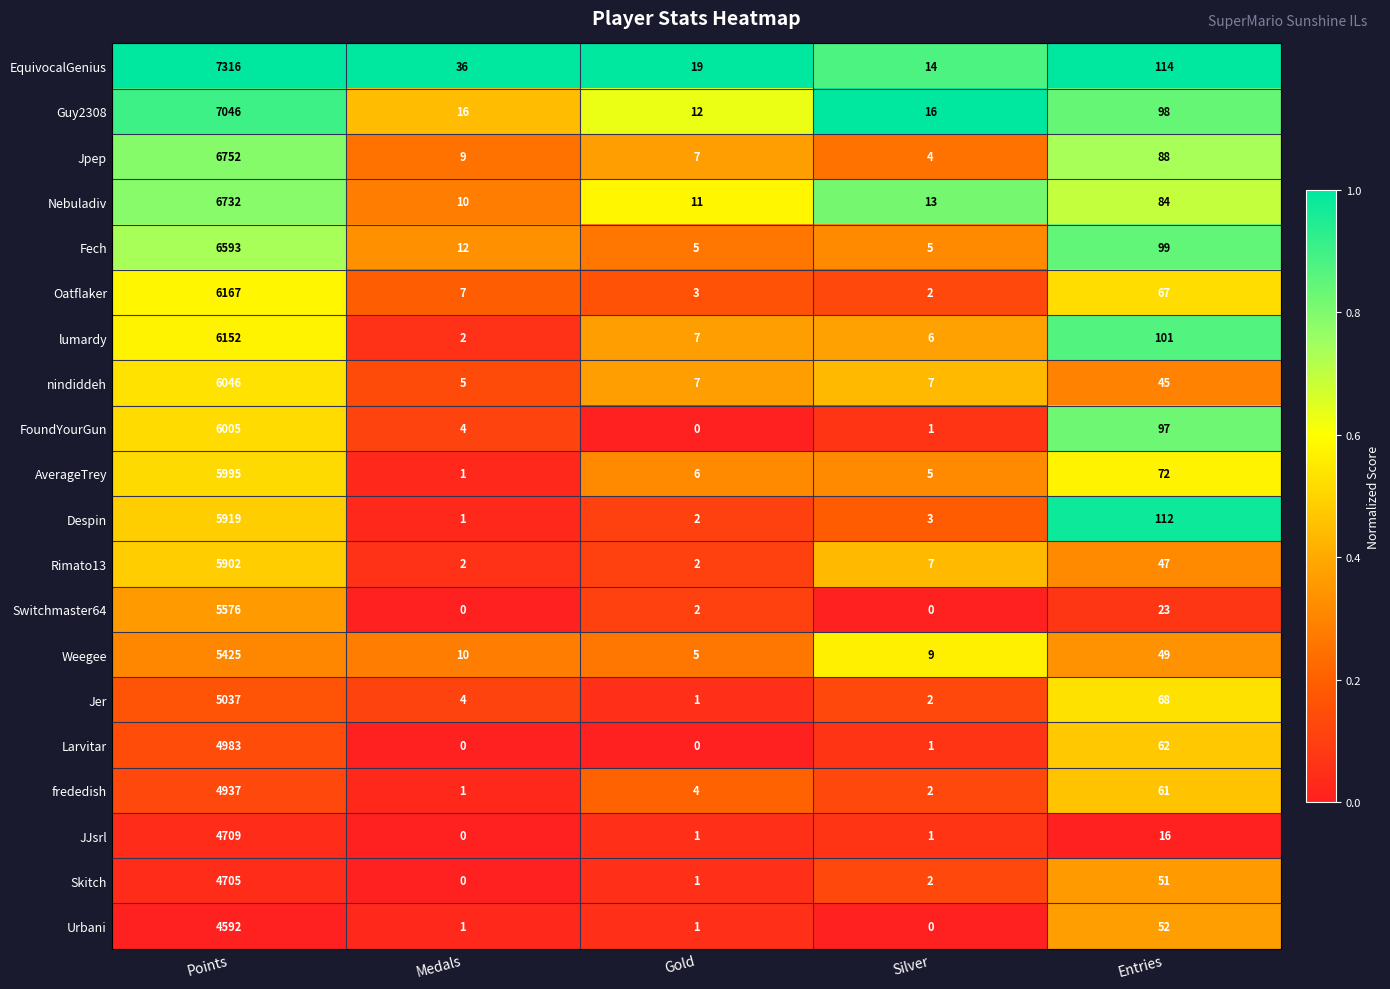

At which label is FoundYourGun closest to 3002?

Entries